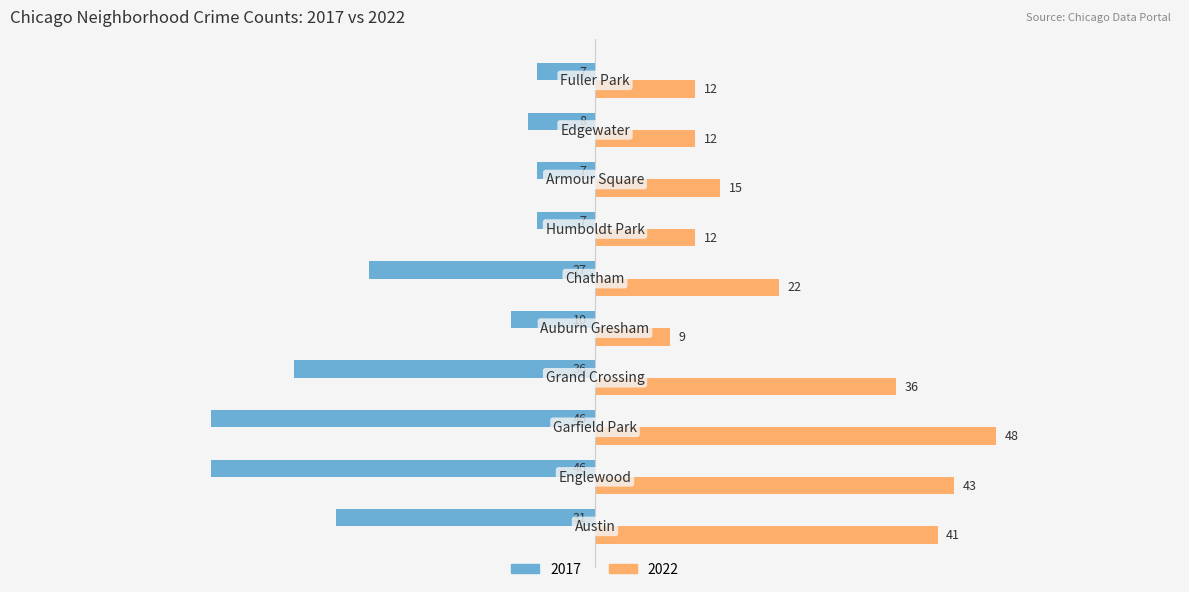

What are all the series names shown in the legend?

2017, 2022